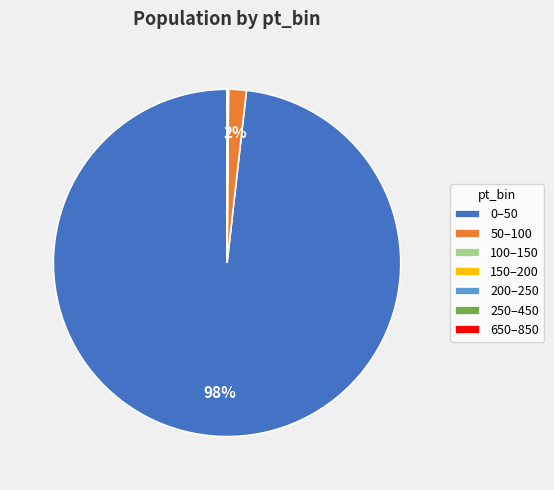

To the nearest percent, what is the average slice percentage?

14%